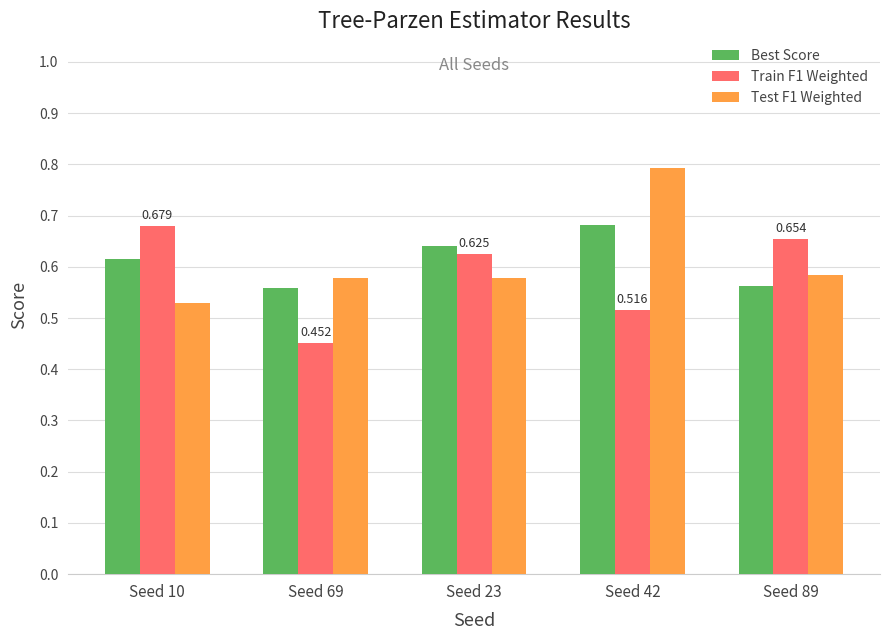

Does the chart contain any negative values?

No